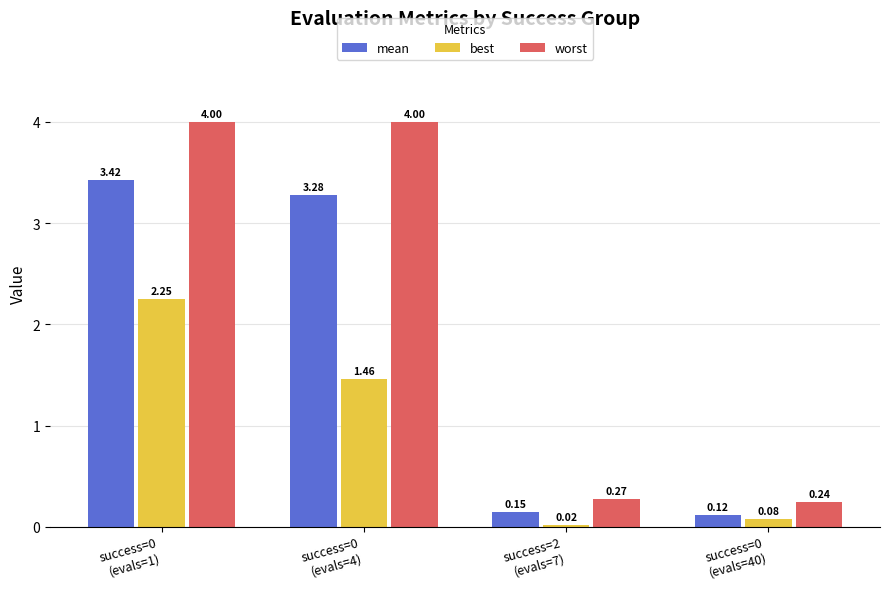

Which series has the widest spread of values?

worst